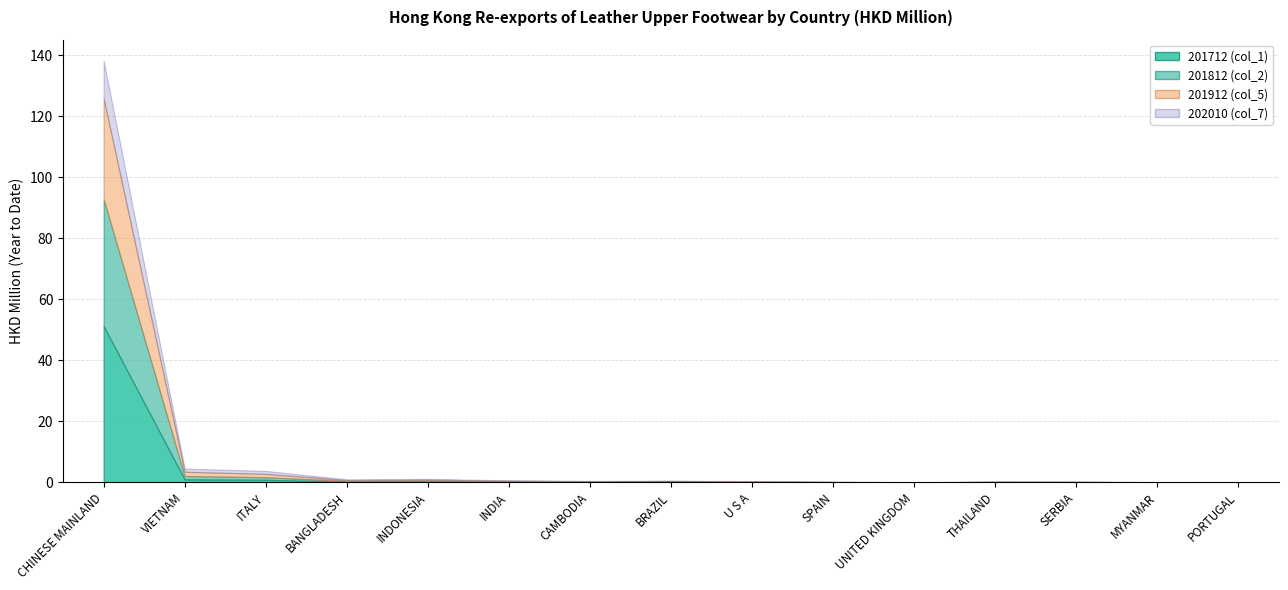

How many data points does each series have?

15